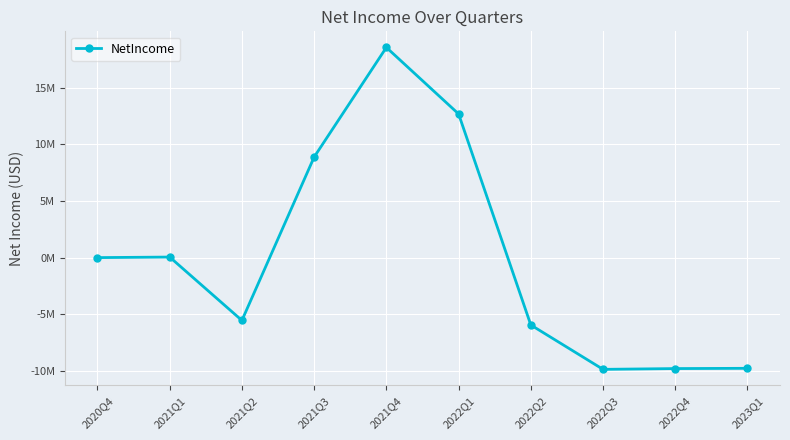

Is it true that the value at 2022Q1 is 6660795?

False